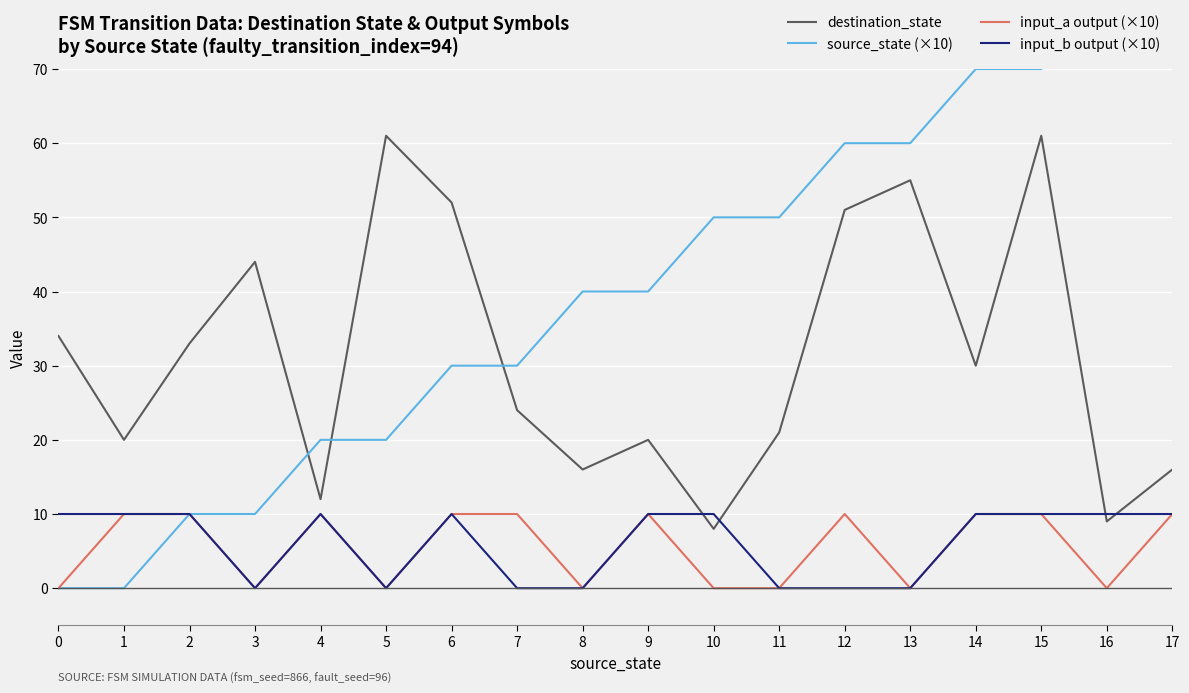

What is the average value of the input_a output (×10) series?

6